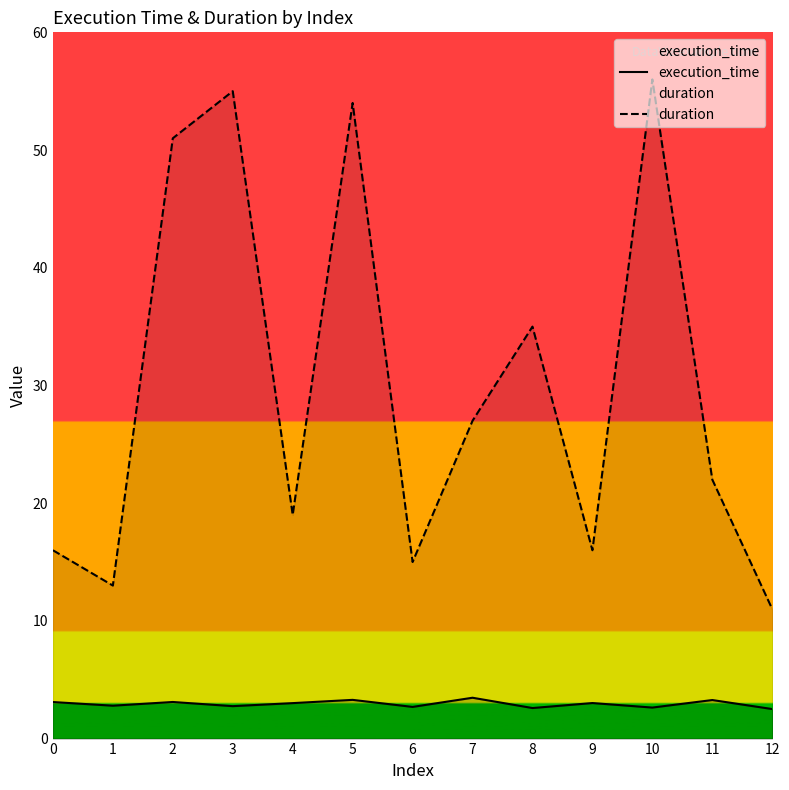

Reading left to right, transcribe all the data shown in this chart.

execution_time: 0=3.1	1=2.8	2=3.1	3=2.8	4=3.0	5=3.3	6=2.7	7=3.5	8=2.6	9=3.0	10=2.6	11=3.3	12=2.5
duration: 0=16.0	1=13.0	2=51.0	3=55.0	4=19.0	5=54.0	6=15.0	7=27.0	8=35.0	9=16.0	10=56.0	11=22.0	12=11.0